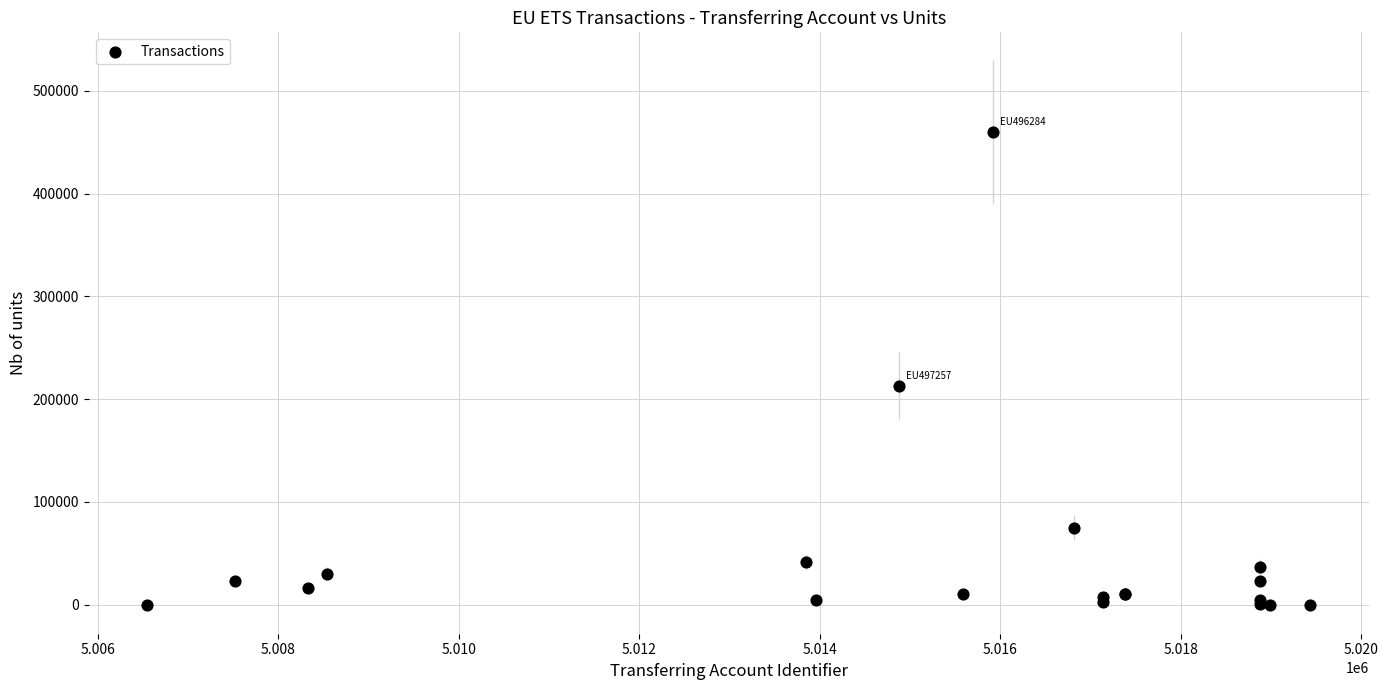

What Y value in the scatter plot is closest to 230123?

213218